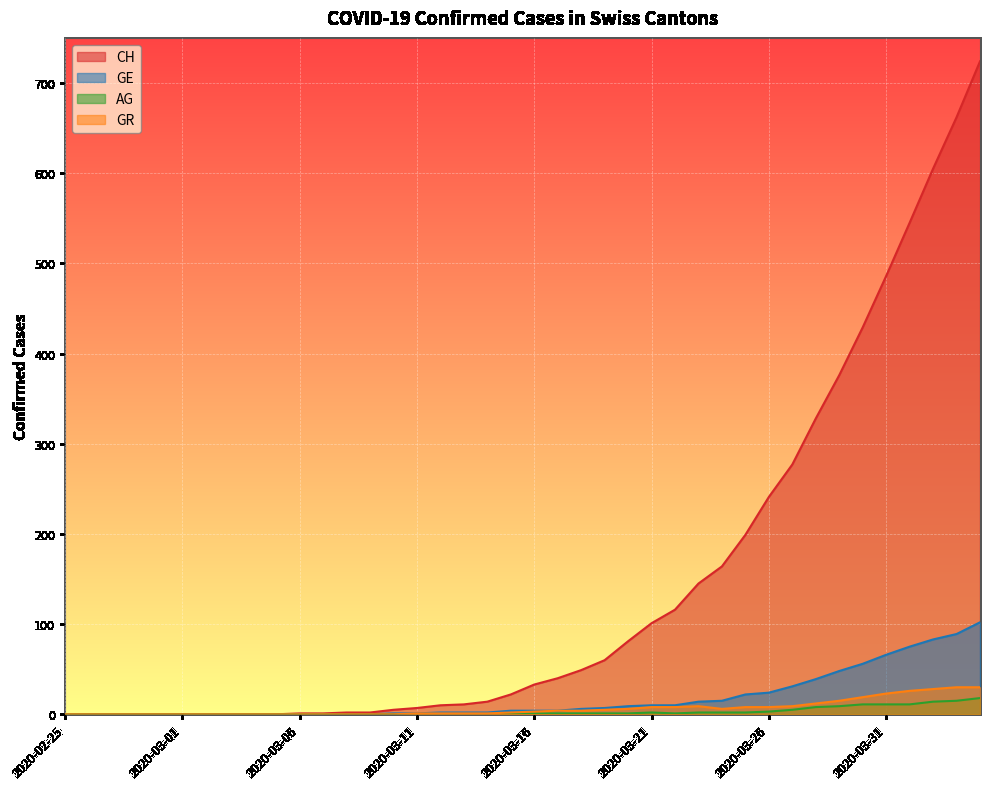

Reading left to right, extract all data points from this chart.

CH: 0	0	0	0	0	0	0	0	0	0	1	1	2	2	5	7	10	11	14	22	33	40	49	60	81	101	116	145	164	199	241	277	328	376	429	486	545	605	662	724
GE: 0	0	0	0	0	0	0	0	0	0	0	0	0	0	1	1	2	2	2	4	4	4	6	7	9	10	10	14	15	22	24	31	39	48	56	66	75	83	89	102
AG: 0	0	0	0	0	0	0	0	0	0	0	0	0	0	0	0	0	0	0	1	1	1	1	1	1	2	1	2	2	2	3	5	8	9	11	11	11	14	15	18
GR: 0	0	0	0	0	0	0	0	0	0	0	0	0	0	0	1	1	1	1	2	3	4	4	5	6	8	8	9	6	8	8	9	12	15	19	23	26	28	30	30